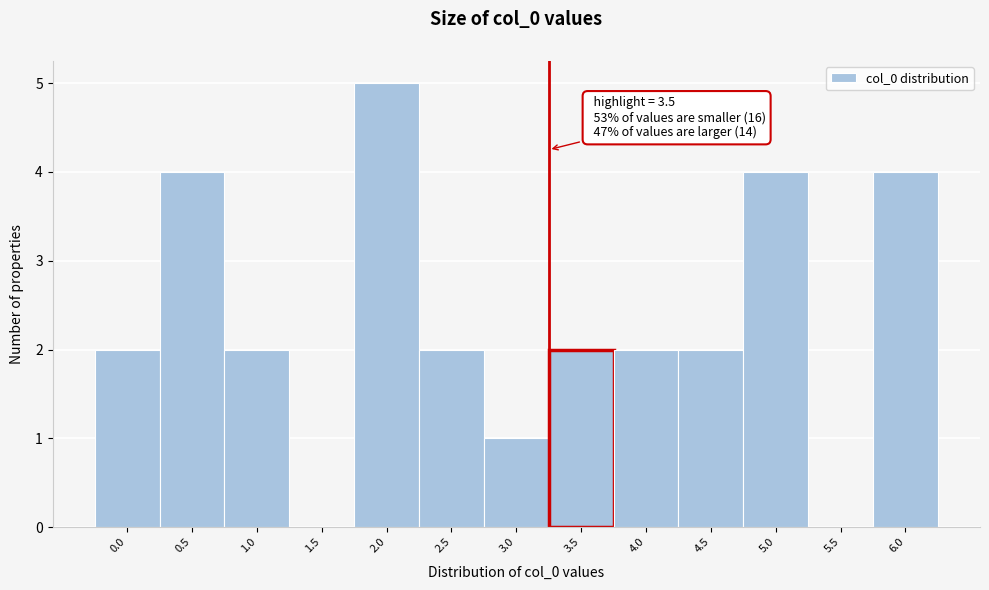

Which label corresponds to the largest value in the chart?

2.0